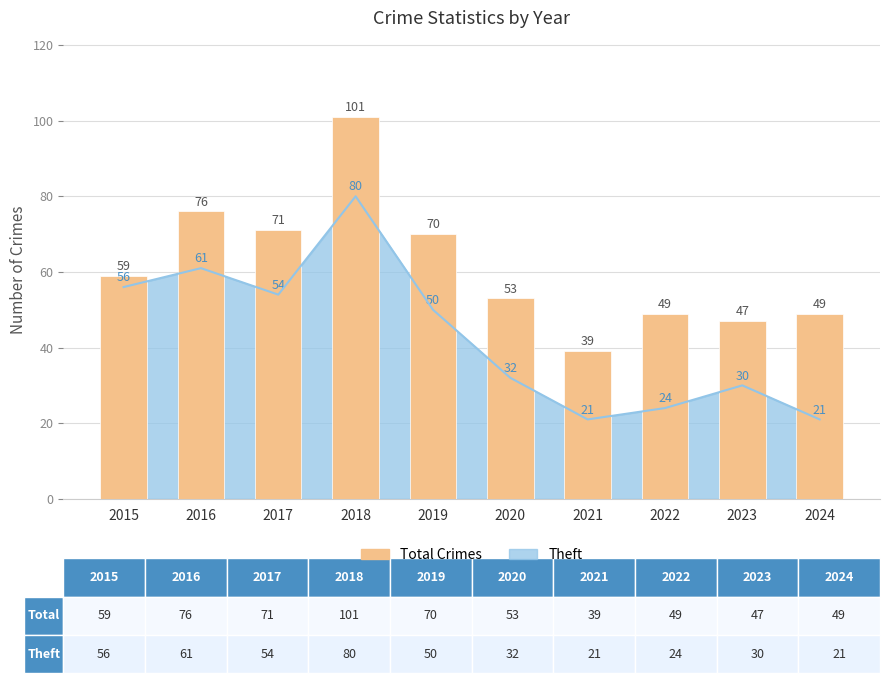

At which label does the data first exceed 59?

2016